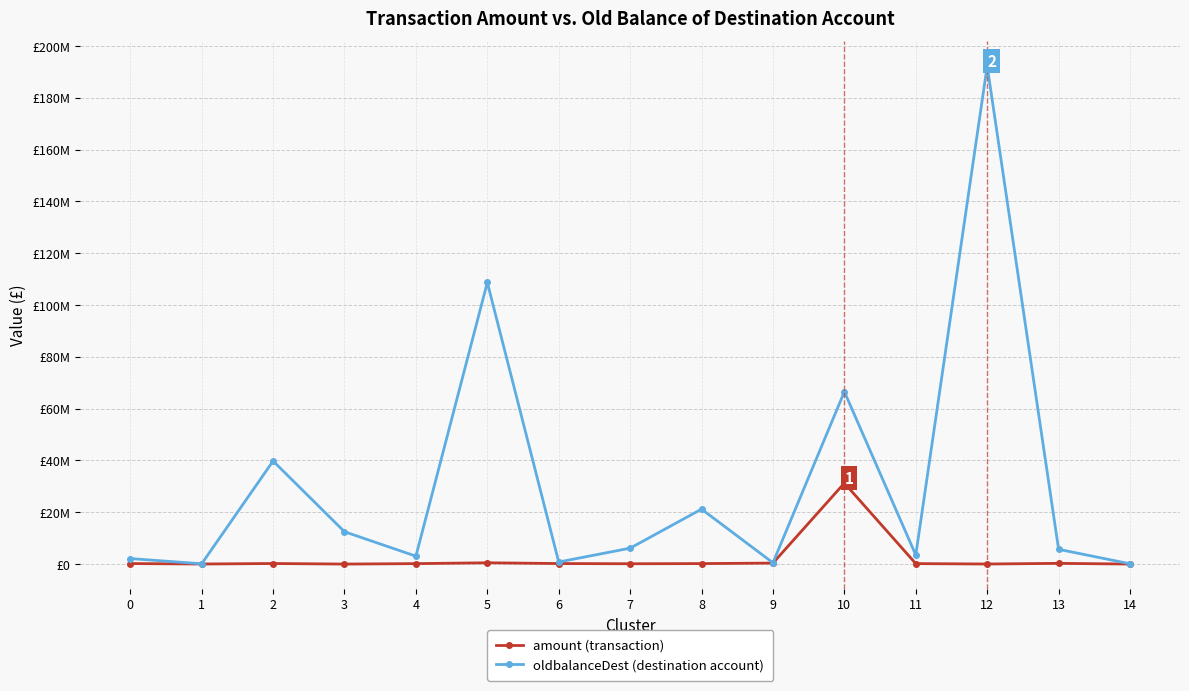

Which series has the largest range (max minus min)?

oldbalanceDest (destination account)